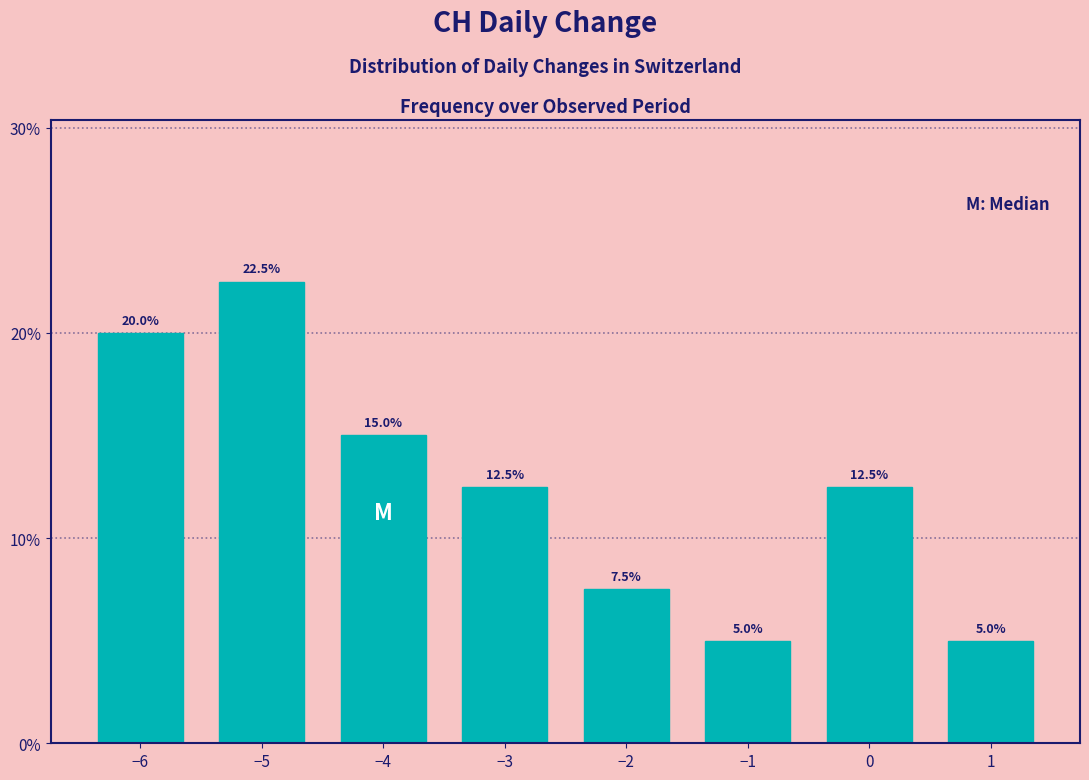

Reading left to right, transcribe all the data shown in this chart.

−6=20.0	−5=22.5	−4=15.0	−3=12.5	−2=7.5	−1=5.0	0=12.5	1=5.0